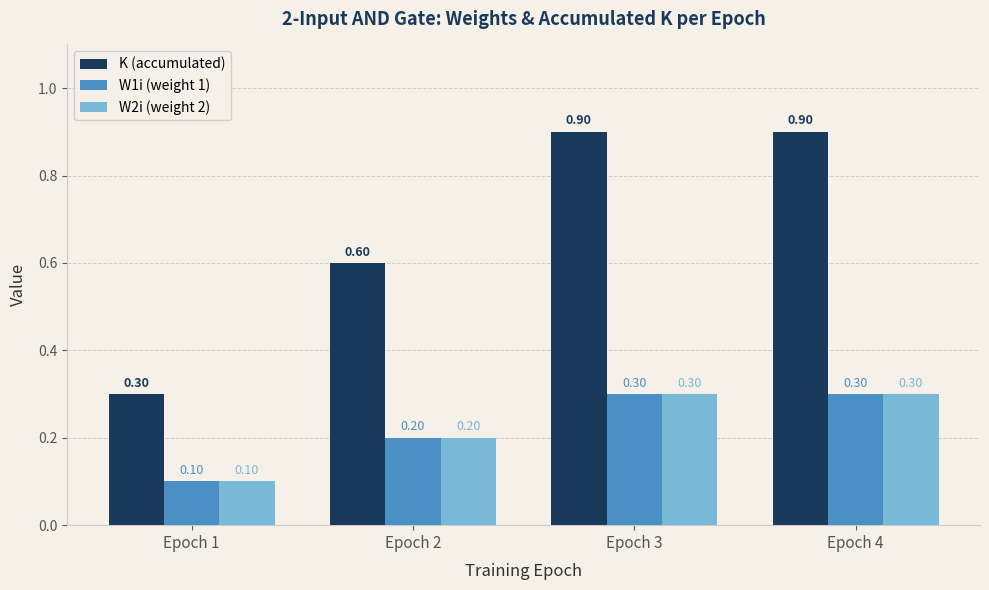

What is the difference between the maximum and second lowest values in the K (accumulated) series?

0.3